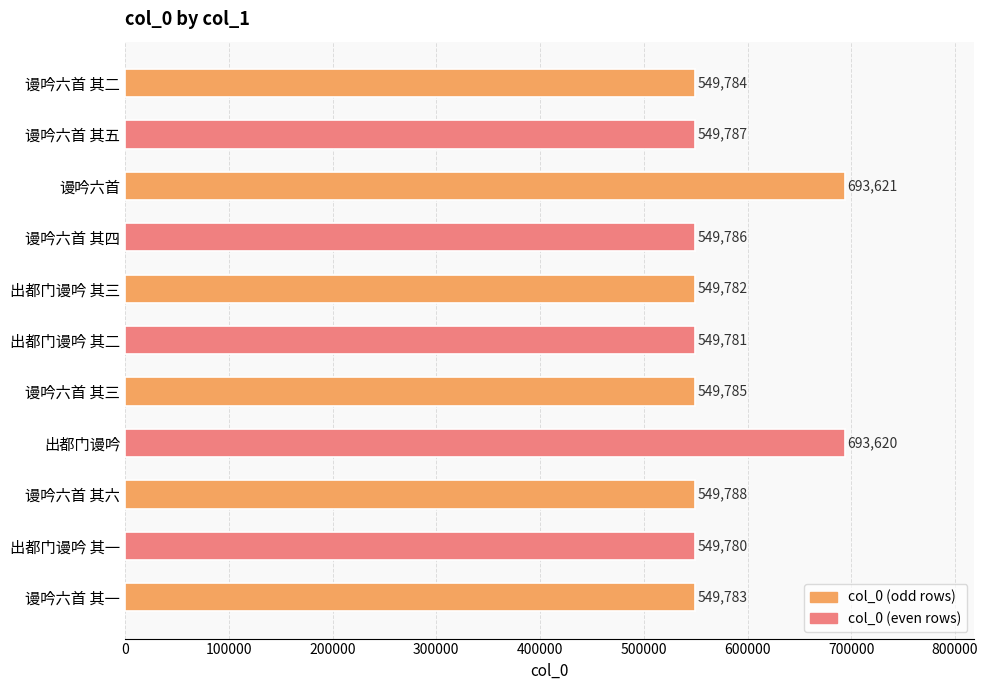

List the labels in order of value, smallest first.

出都门谩吟 其一, 出都门谩吟 其二, 出都门谩吟 其三, 谩吟六首 其一, 谩吟六首 其二, 谩吟六首 其三, 谩吟六首 其四, 谩吟六首 其五, 谩吟六首 其六, 出都门谩吟, 谩吟六首